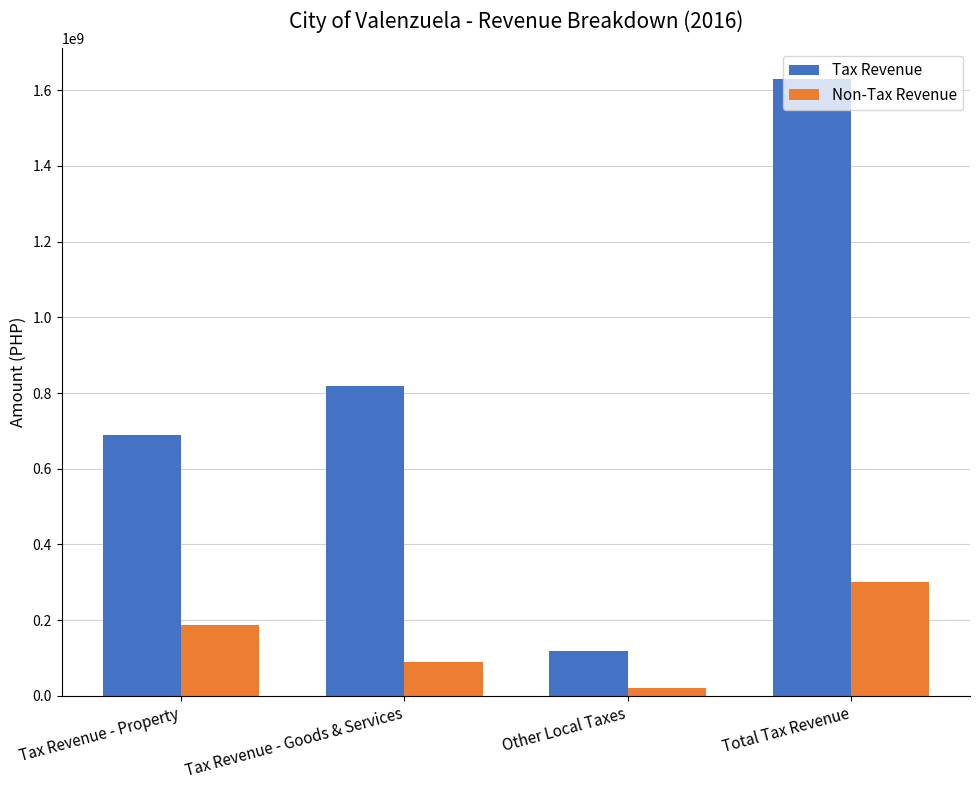

Which series has the widest spread of values?

Tax Revenue